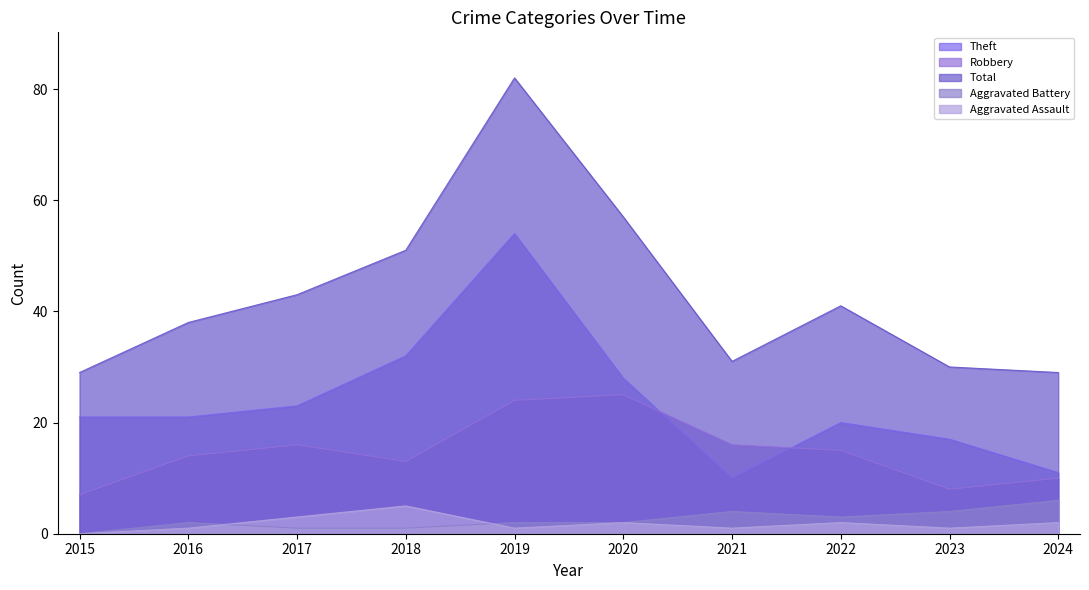

How many interior local peaks does the Theft series have?

2